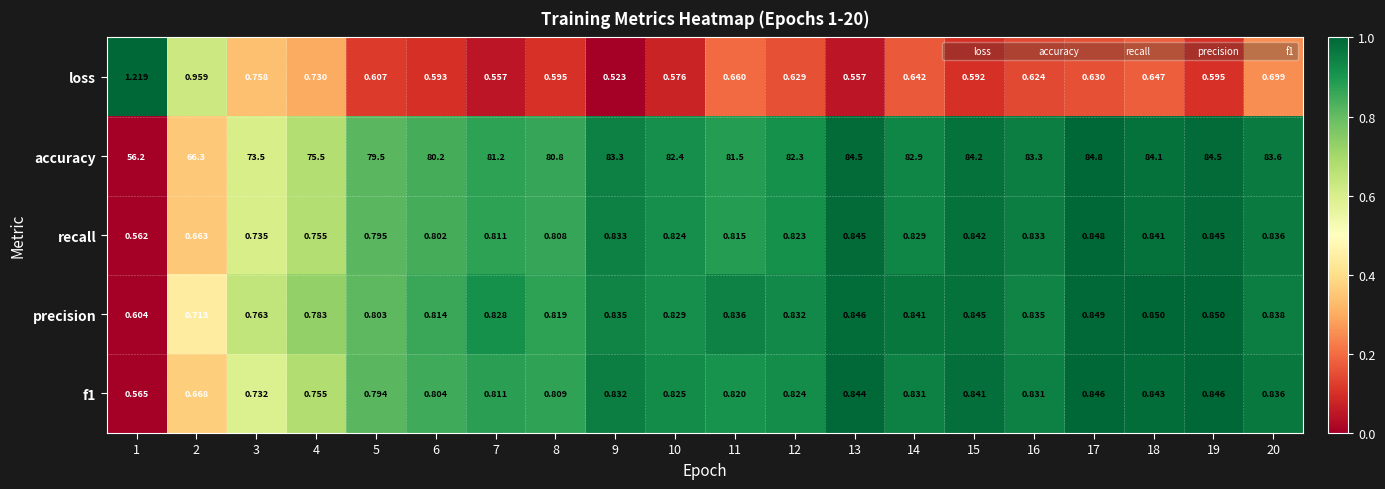

Which series has the largest total across all categories?

accuracy